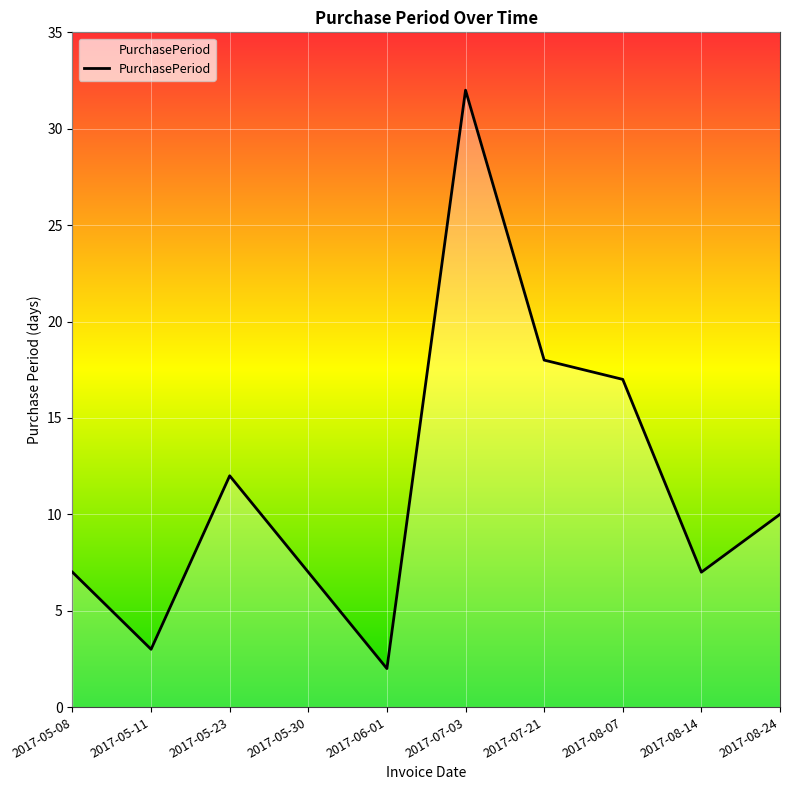

True or false: the data has more than 0 interior local peaks.

True